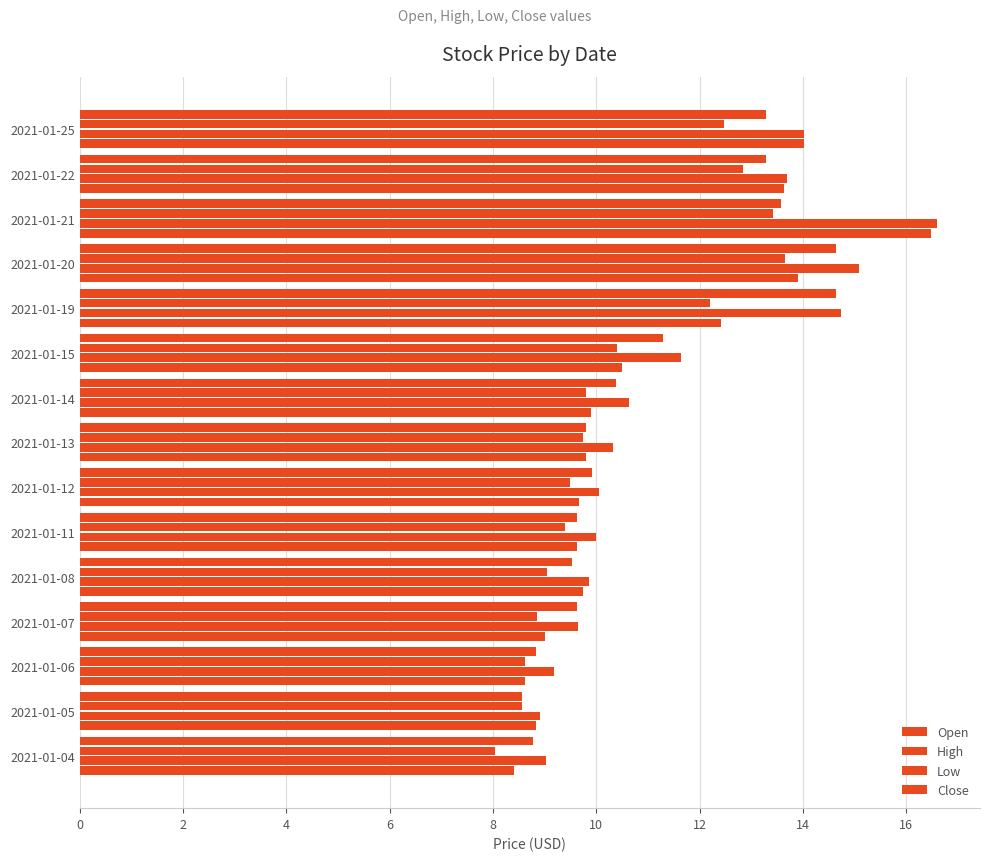

Count the number of categories in the chart.

15